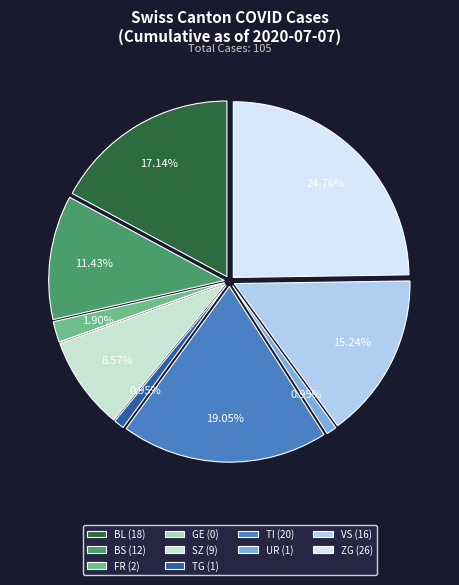

To the nearest percent, what is the average slice percentage?

10%